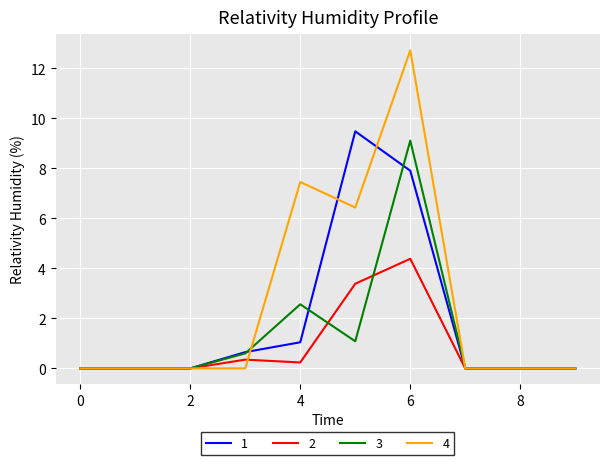

List the series in order of their peak value, lowest first.

2, 3, 1, 4